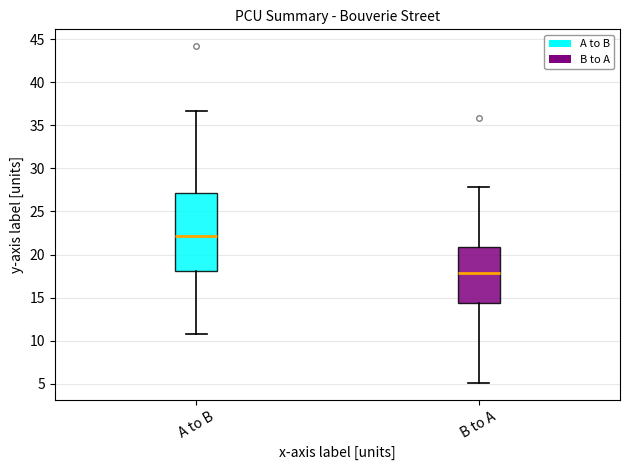

Which box's median line is the highest?

A to B